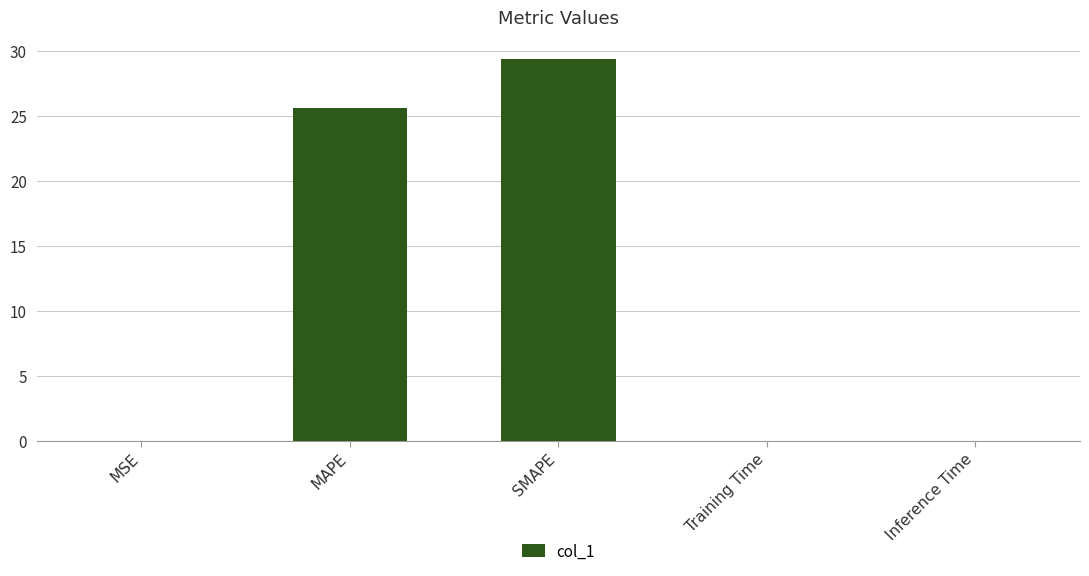

The value at SMAPE is 29.4. True or false?

True